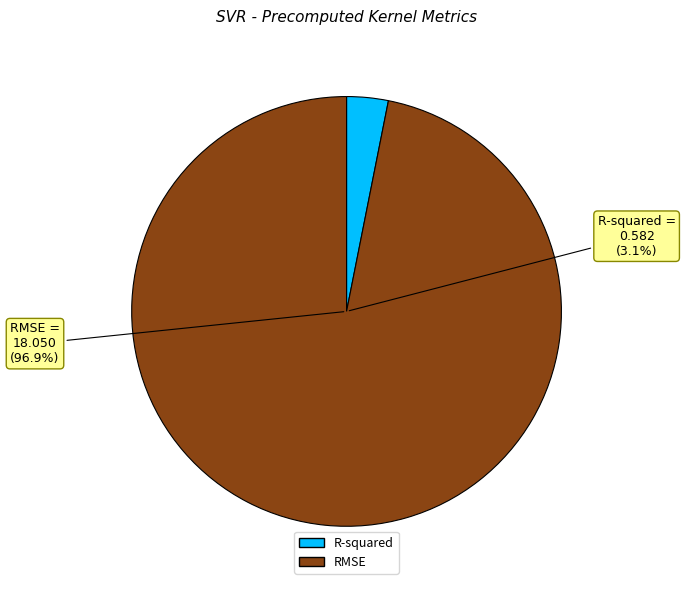

Does RMSE account for over 50% of the chart?

Yes